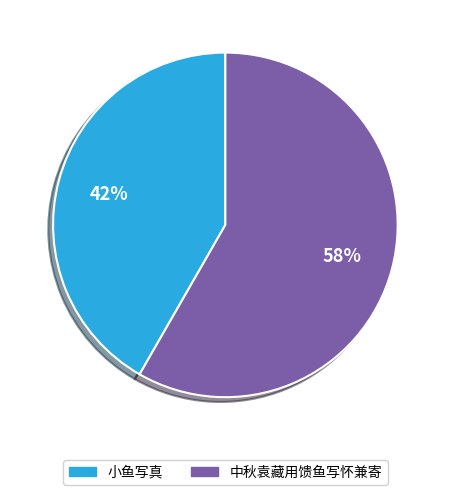

To the nearest percent, what percentage of the pie is 中秋袁藏用馈鱼写怀兼寄?

58%